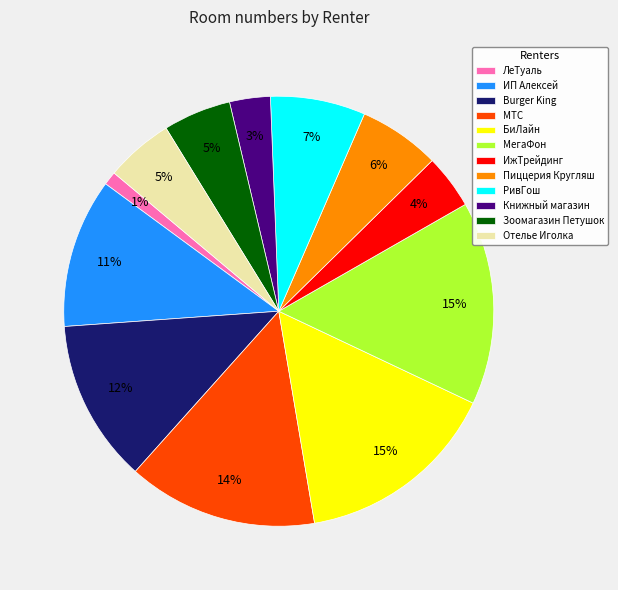

To the nearest percent, what is the combined percentage of РивГош and Книжный магазин?

10%